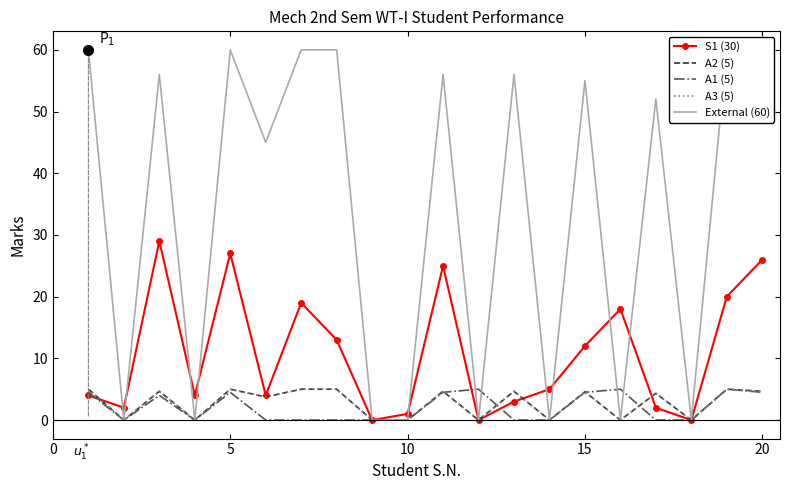

Where is A3 (5) nearest to the value 2?

5